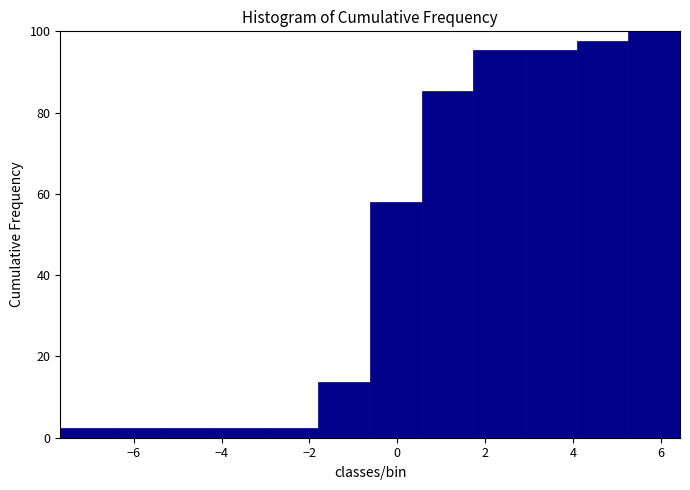

Reading left to right, transcribe this chart: for each bar, give the range it covers on the x-axis and its height. Neither the bar edges nor the heights are printed on the chart, so give them approximately, as read against the axes.

-7.6 to -6.4: 2
-6.4 to -5.4: 2
-5.4 to -4.2: 2
-4.2 to -3.0: 2
-3.0 to -1.8: 2
-1.8 to -0.6: 14
-0.6 to 0.6: 58
0.6 to 1.8: 86
1.8 to 3.0: 96
3.0 to 4.0: 96
4.0 to 5.2: 98
5.2 to 6.4: 100